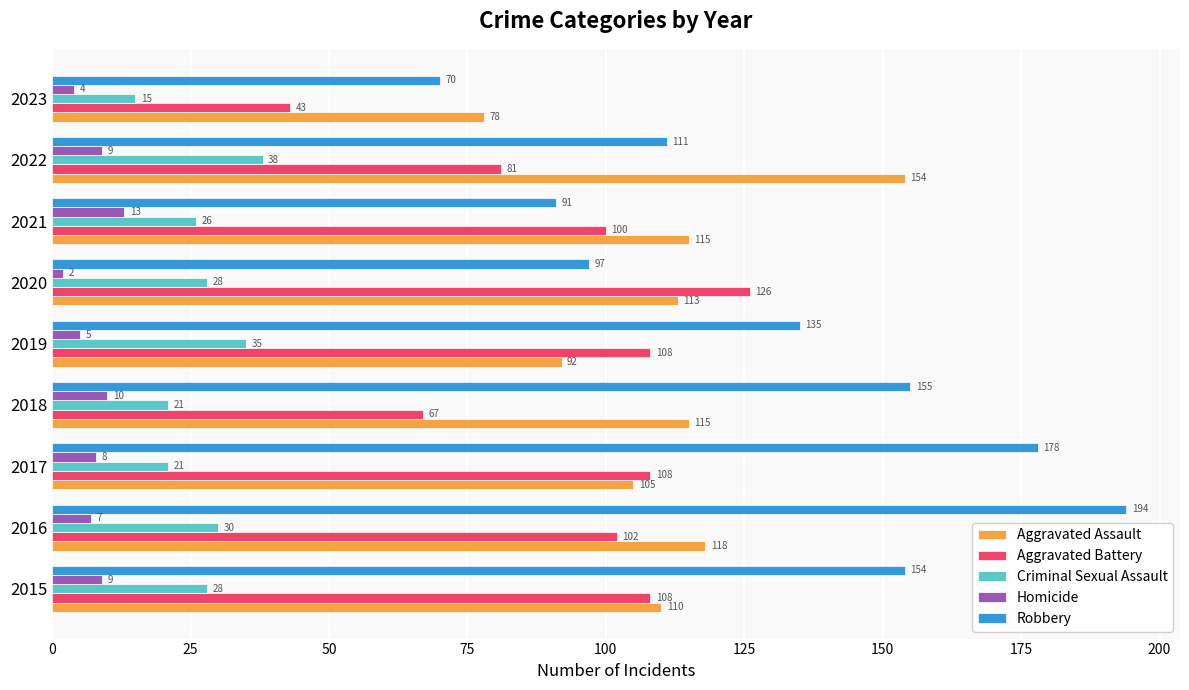

Where is Criminal Sexual Assault nearest to the value 26?

2021